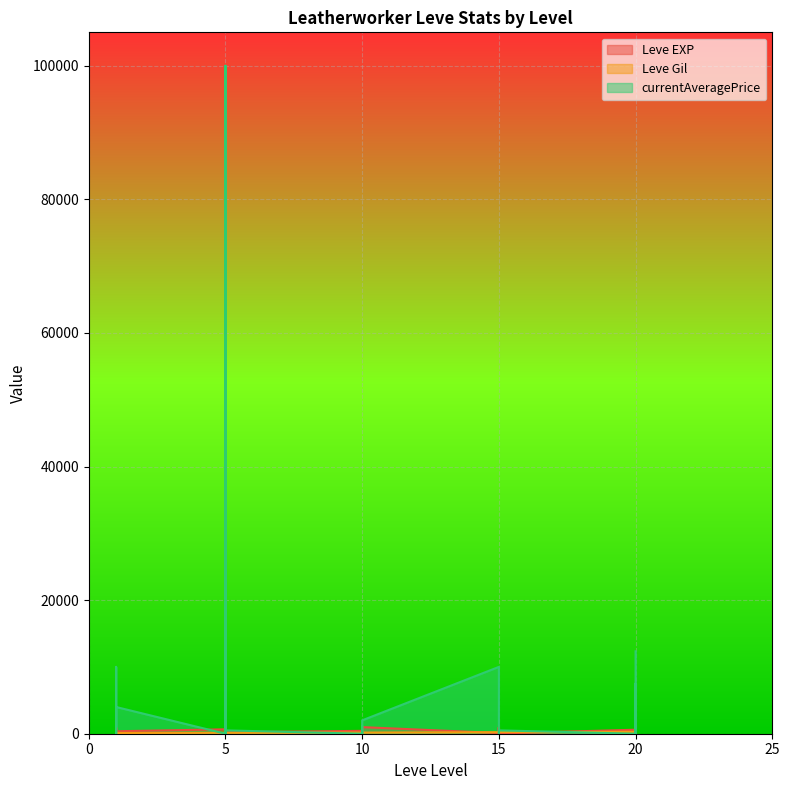

What is the difference between the Leve Gil values at 15 and 10?

123.0